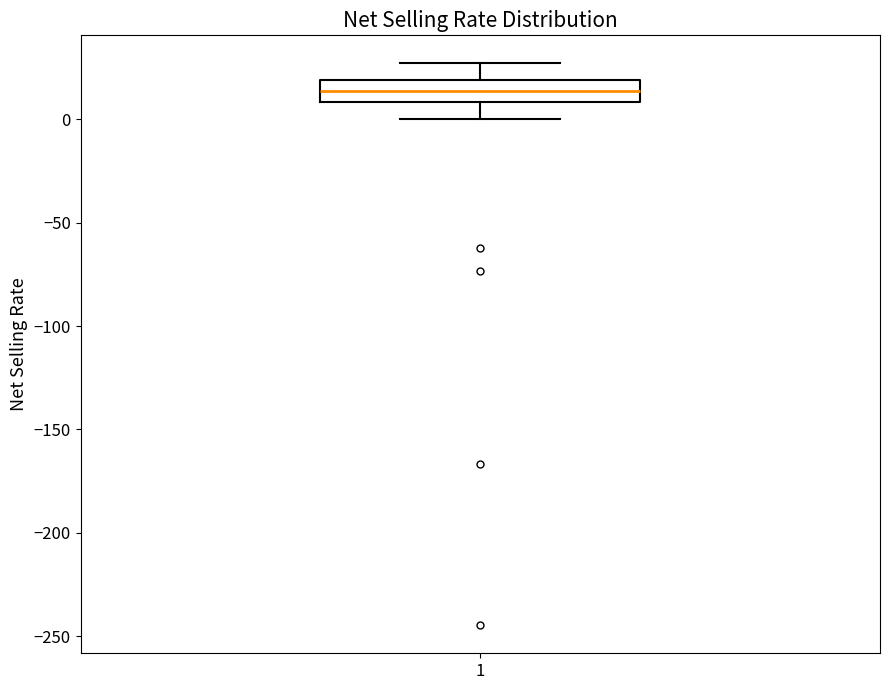

Read this box plot against the y-axis: the position of the median line, the range covered by the box, and the ends of both whiskers. The values are not printed on the chart, so give them approximately, as read against the axis.

median 15, box 10 to 20, whiskers 0 to 25